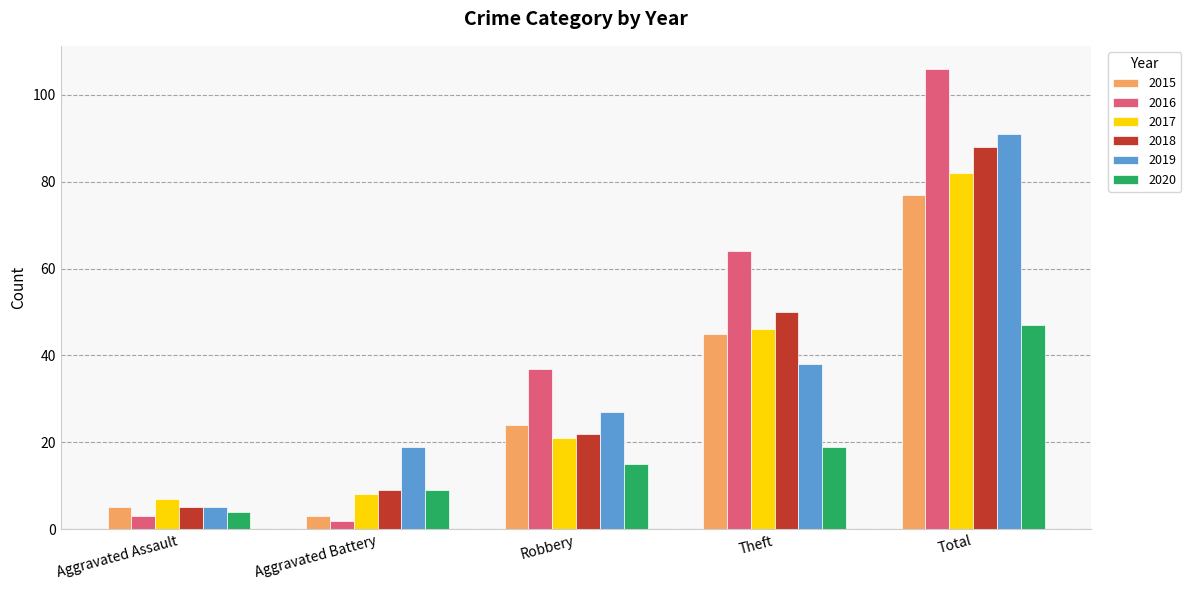

How many categories are shown in the chart?

5